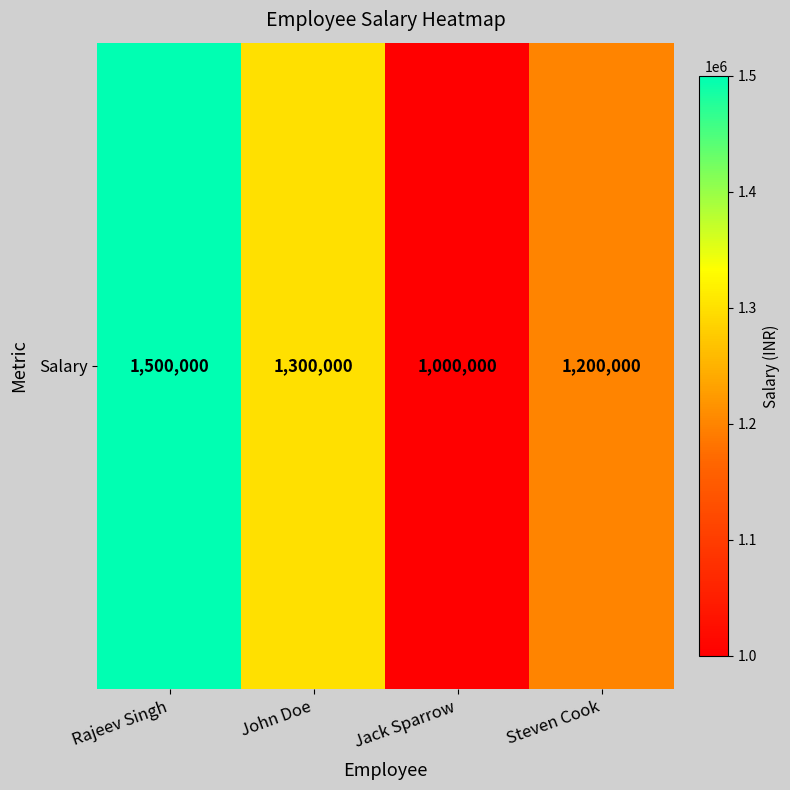

Reading left to right, what are all the values shown in this chart?

1500000	1300000	1000000	1200000